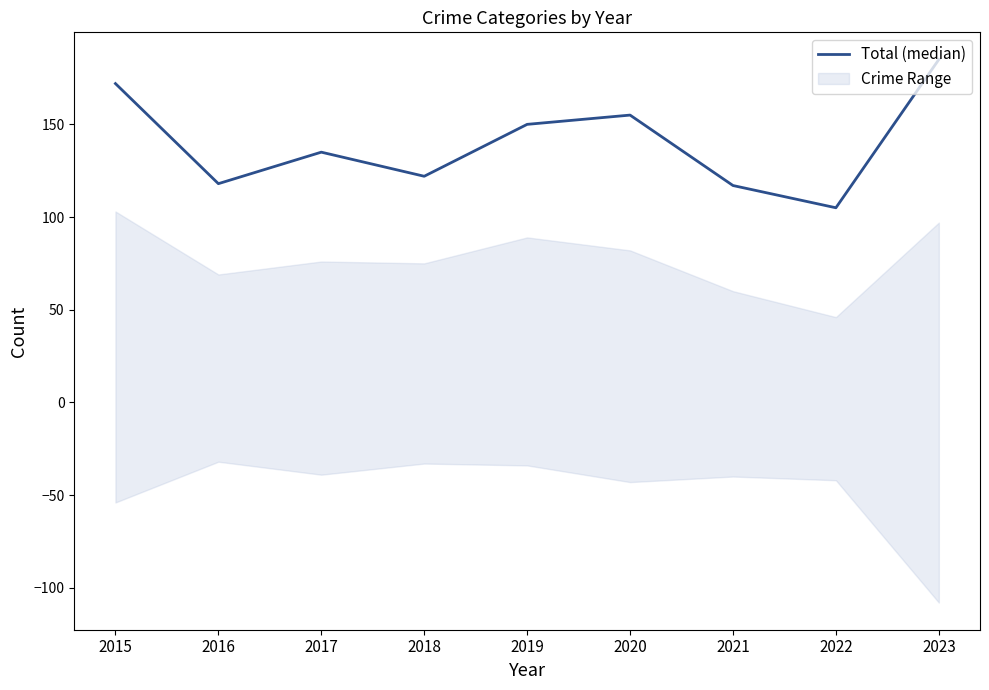

Which has a higher value, 2015 or 2017?

2015